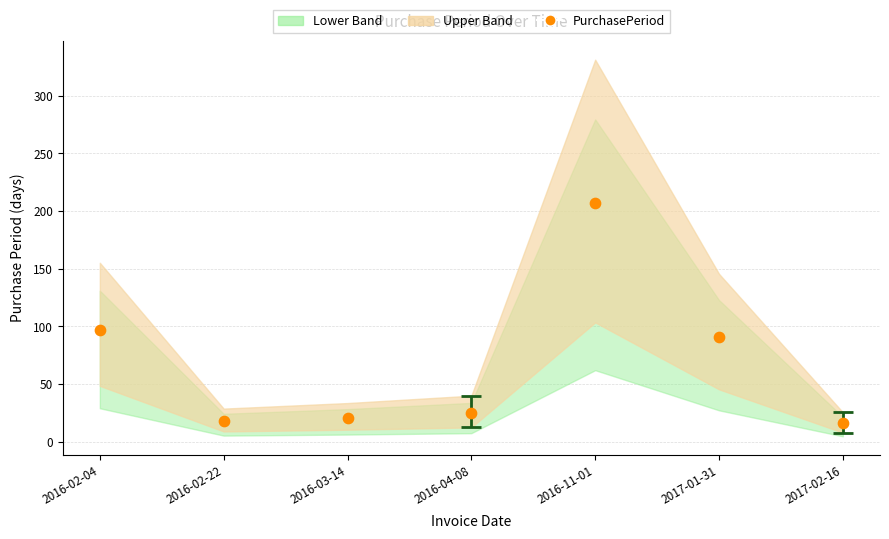

What is the range of Y values (max minus min)?

191